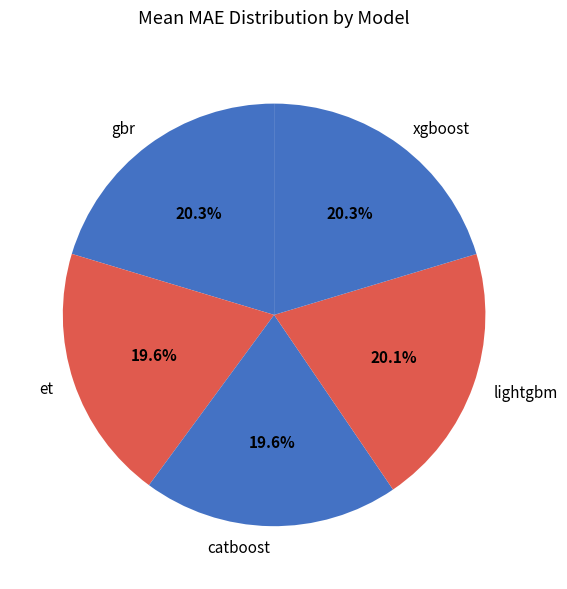

Count the number of slices in the pie.

5